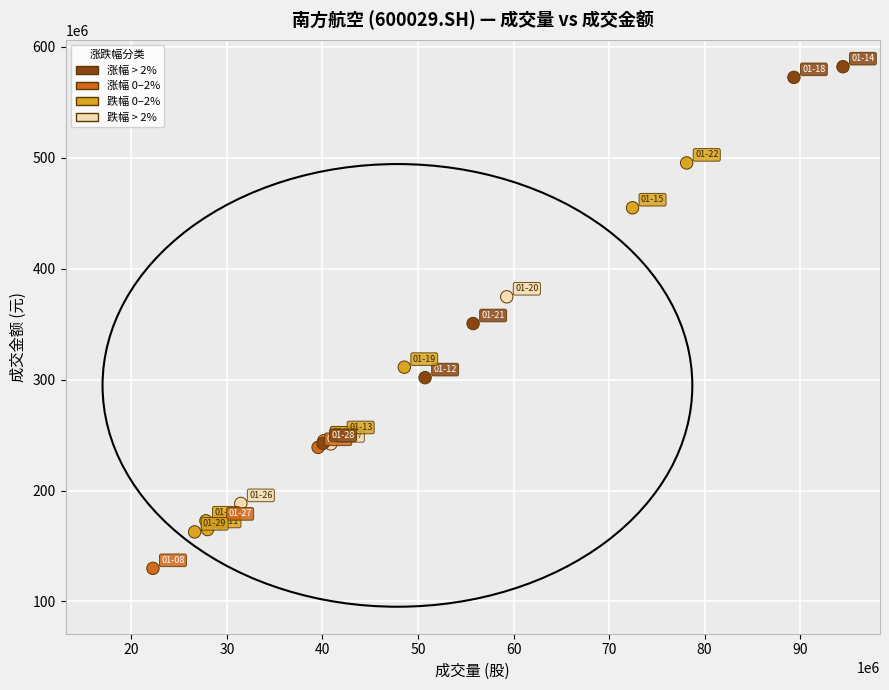

What Y value in the scatter plot is closest to 355871900?

350449756